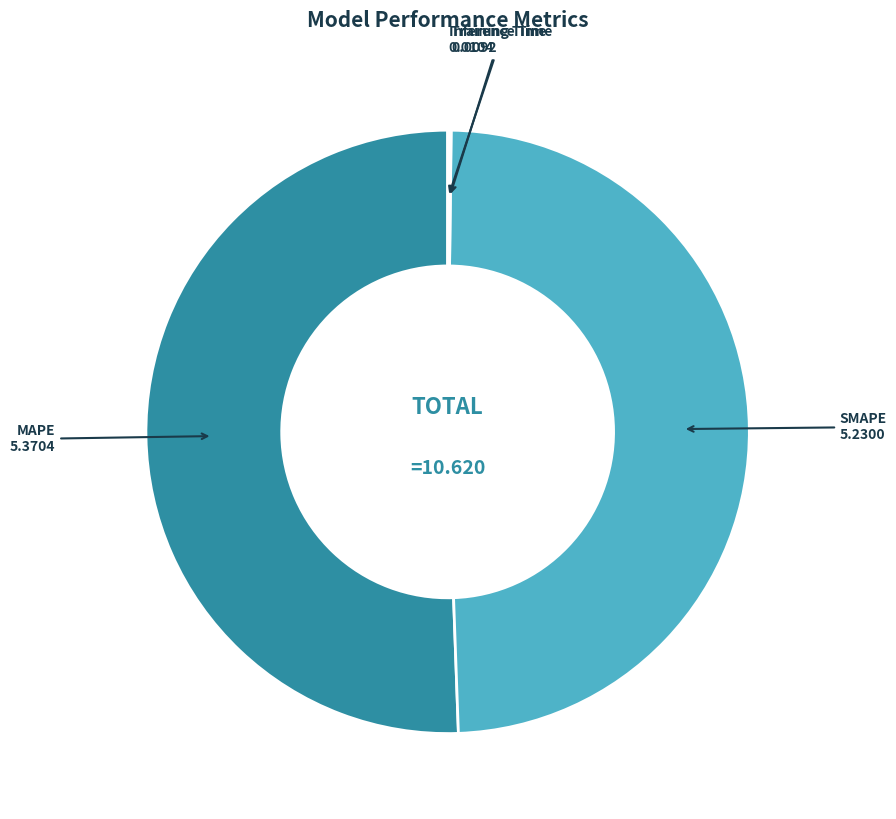

Which category has the biggest portion of the pie?

MAPE